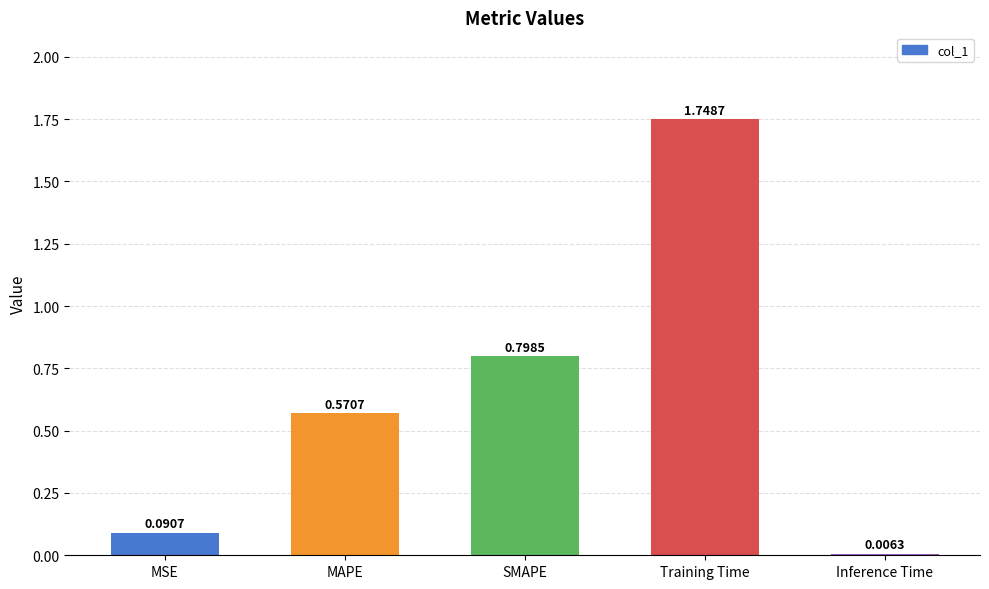

What is the sum of the values at MAPE and Training Time?

2.3